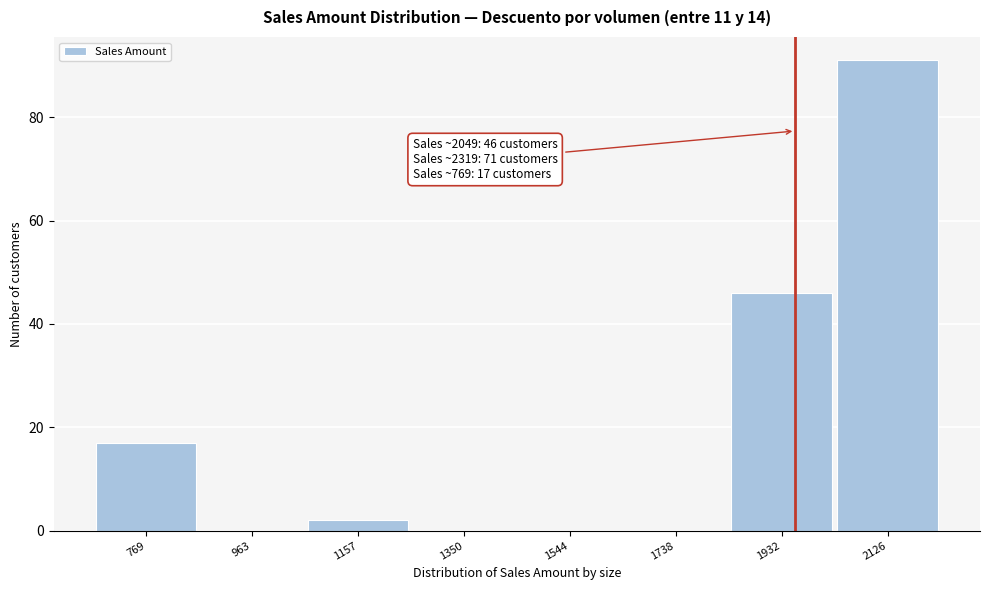

Reading left to right, extract all data points from this chart.

769=17	963=0	1157=2	1350=0	1544=0	1738=0	1932=46	2126=91